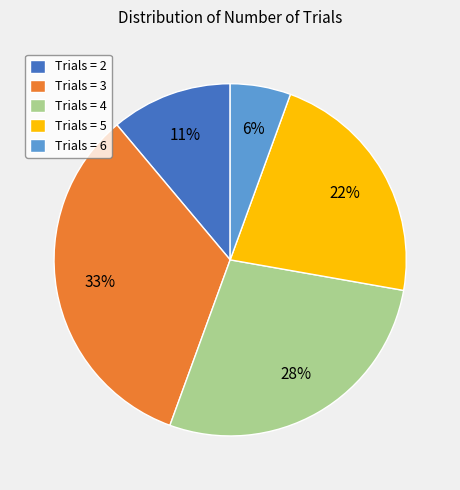

To the nearest percent, what is the average slice percentage?

20%